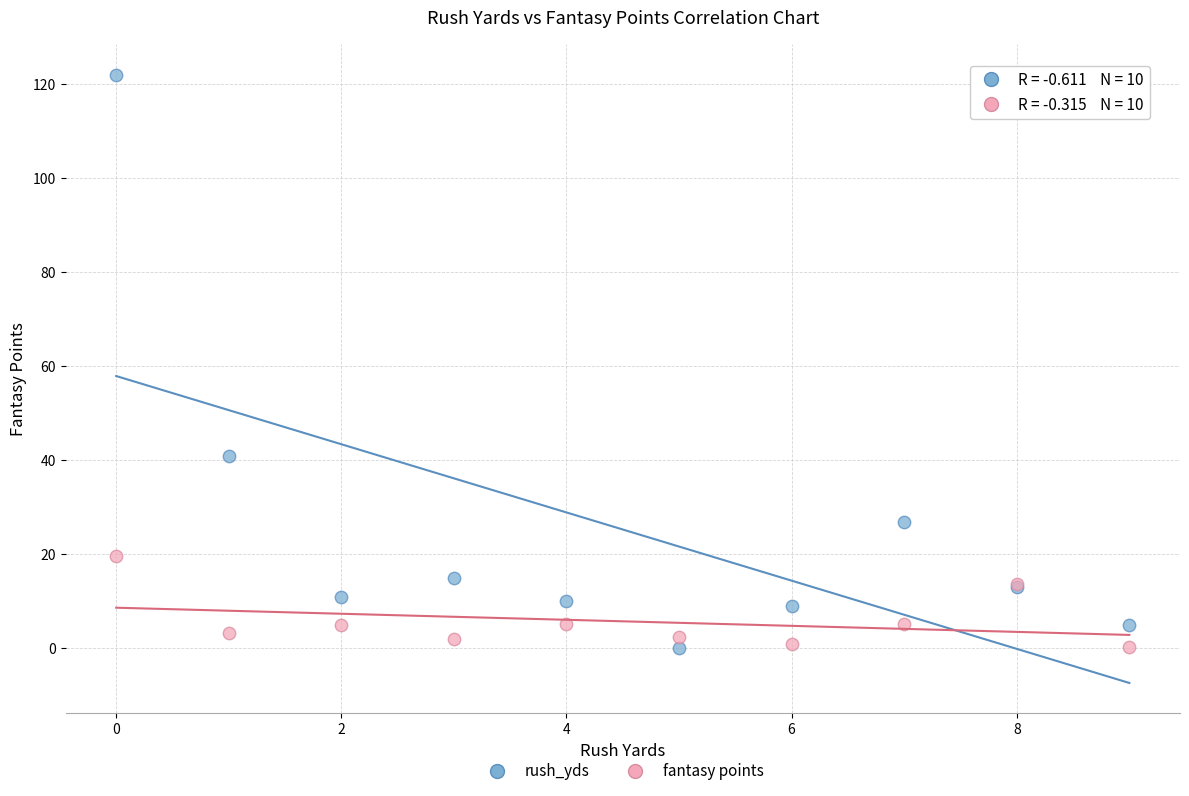

Which series reaches the maximum Y coordinate?

rush_yds